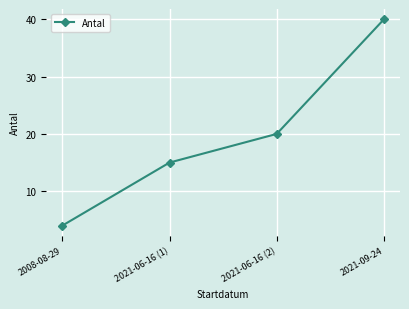

How many data points does each series have?

4